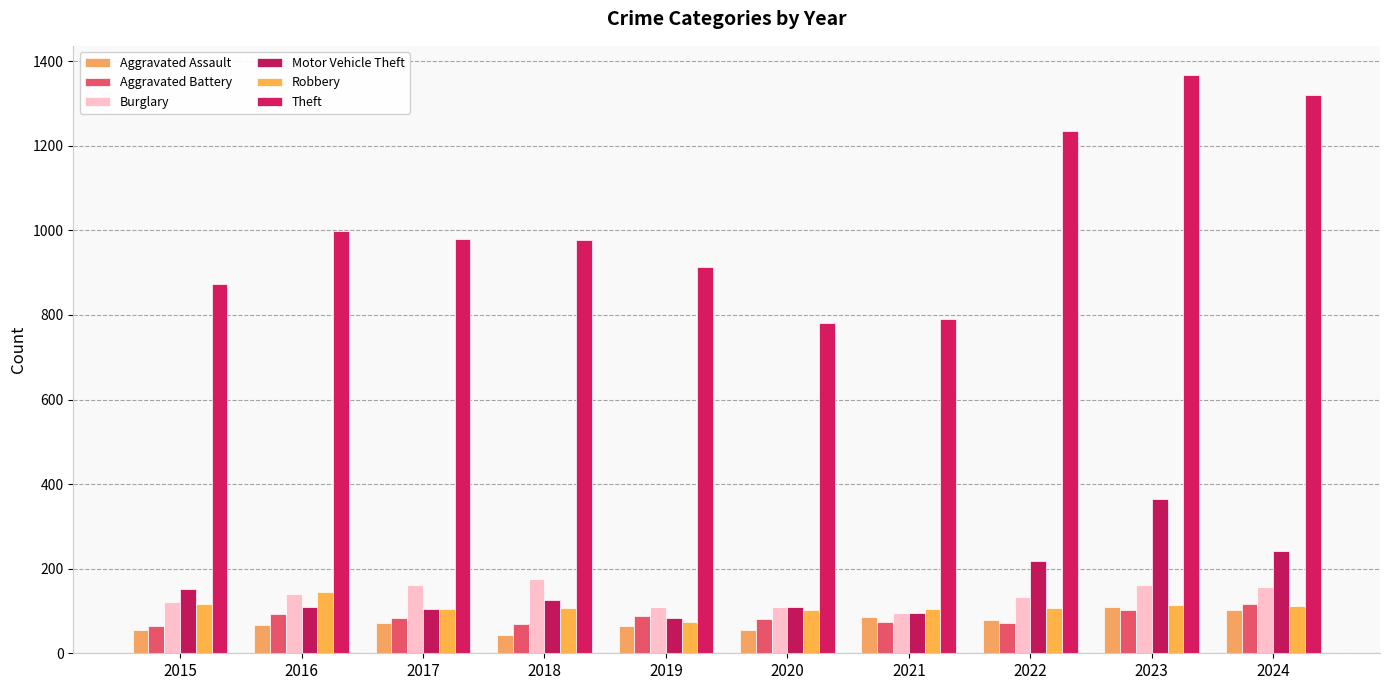

Which series changed the most between 2015 and 2016?

Theft